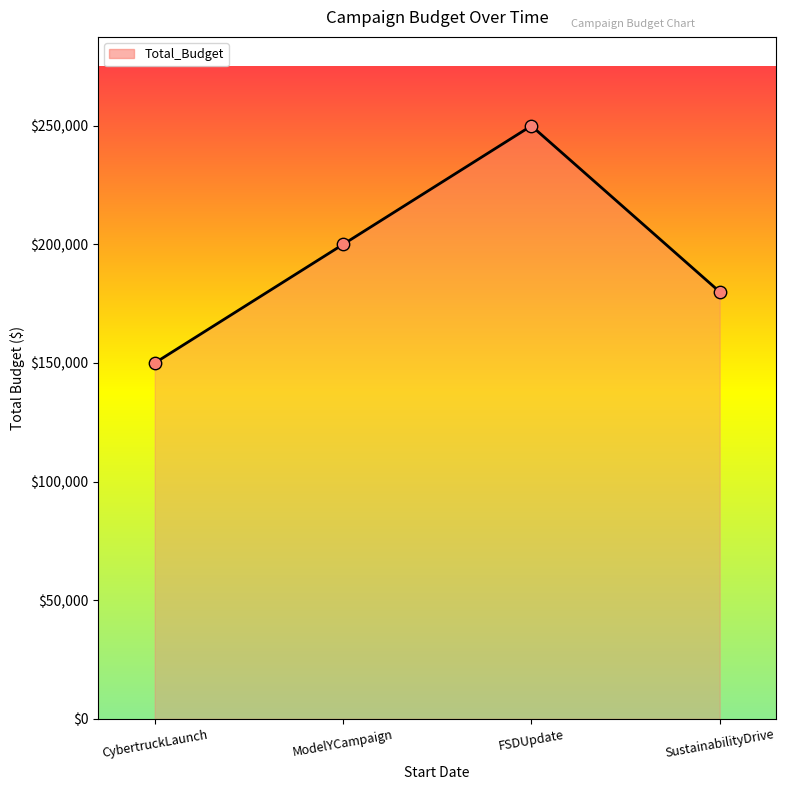

Which has a higher value, CybertruckLaunch or ModelYCampaign?

ModelYCampaign